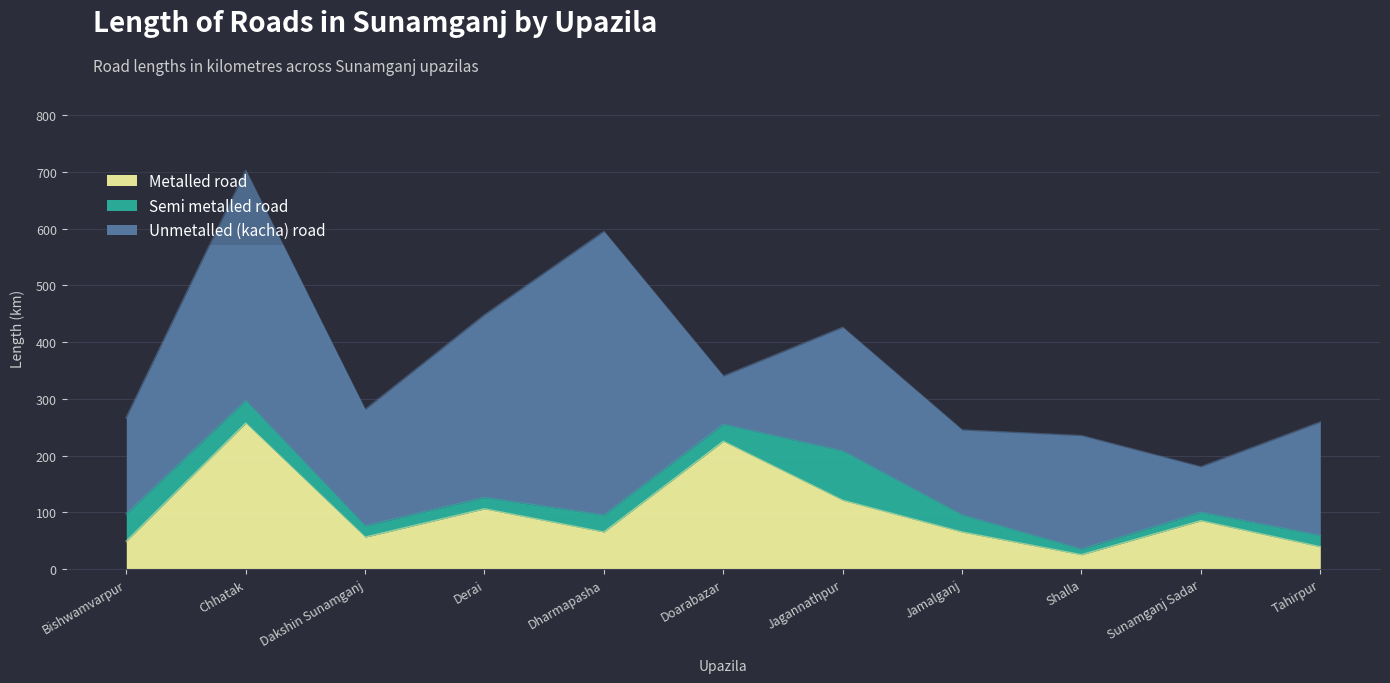

At which category does the chart reach its peak across all series?

Dharmapasha